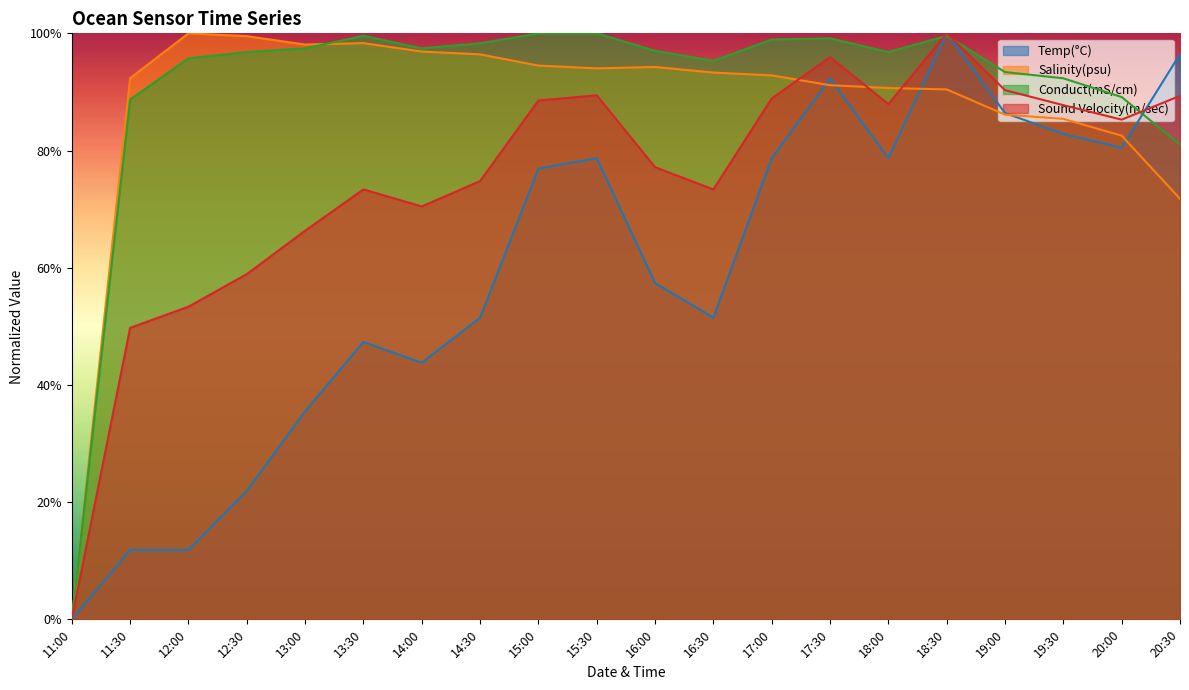

The value of Salinity(psu) at 14:30 is 1.6. True or false?

False